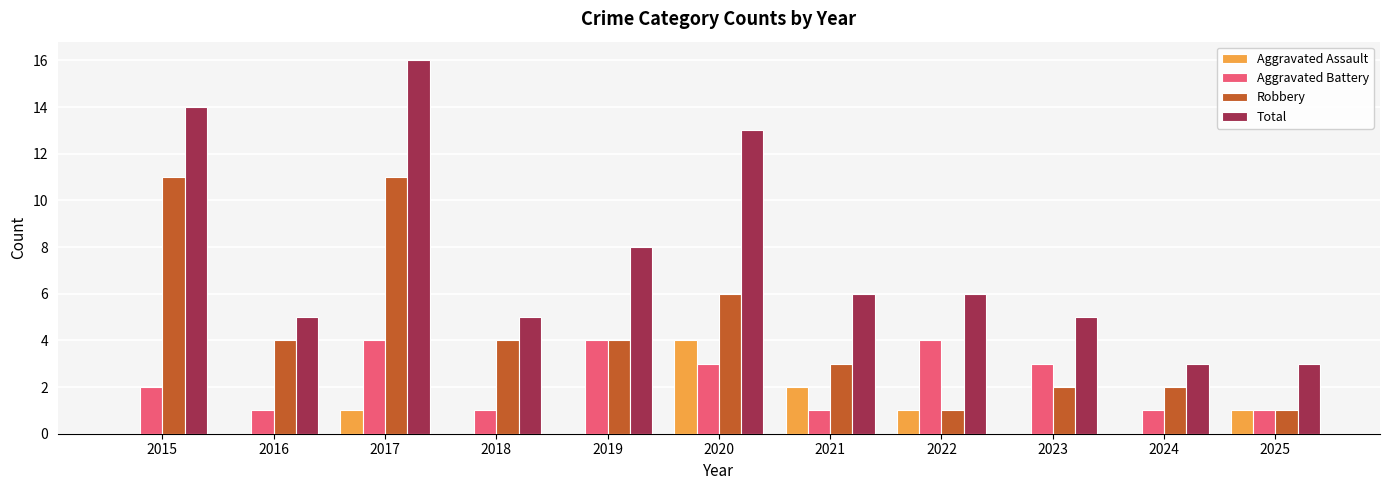

Which series changed the most between 2015 and 2024?

Total